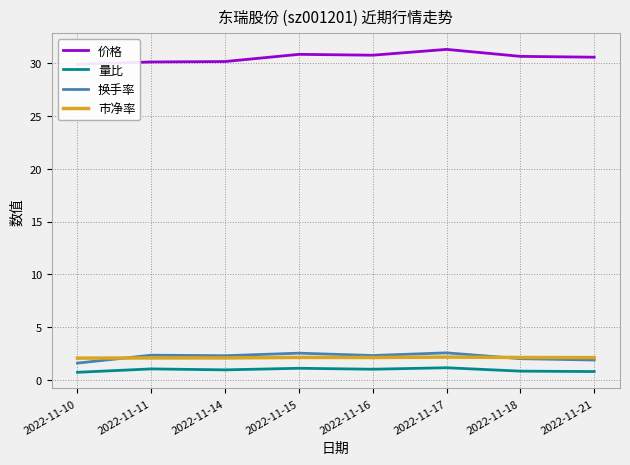

Is the value of 市净率 at 2022-11-17 greater than the value of 换手率 at 2022-11-14?

No